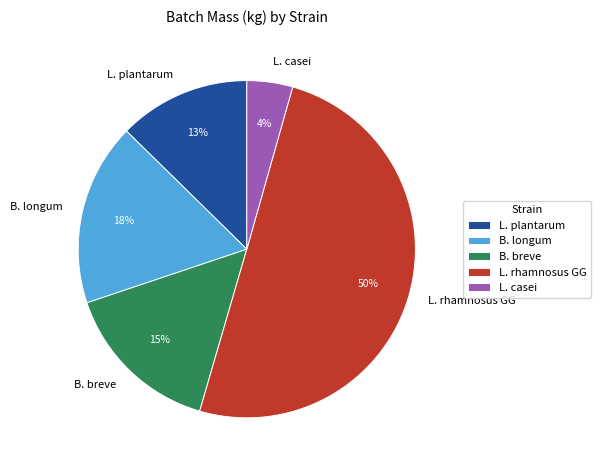

Is it true that B. longum is 18% of the pie?

True